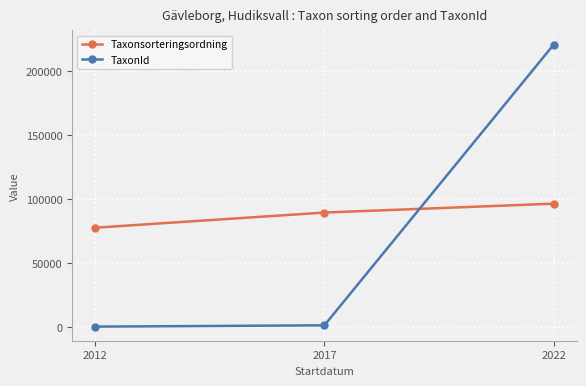

At which label does Taxonsorteringsordning reach its peak?

2022